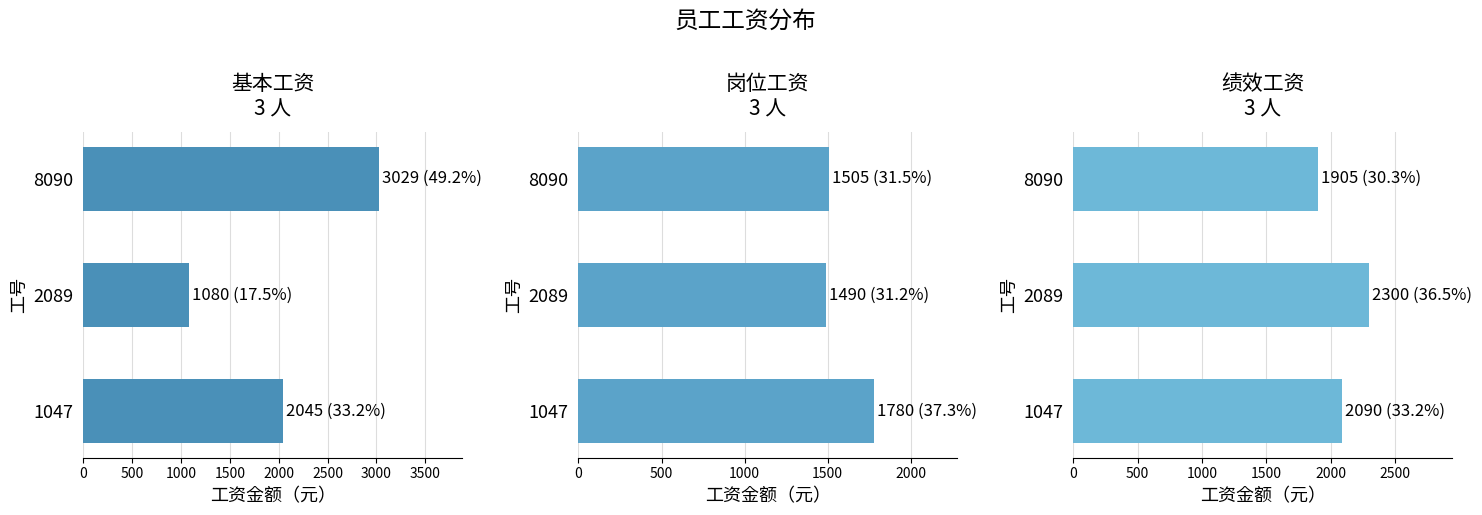

Reading left to right, list all the values displayed in this chart.

基本工资: 2045	1080	3029
岗位工资: 1780	1490	1505
绩效工资: 2090	2300	1905